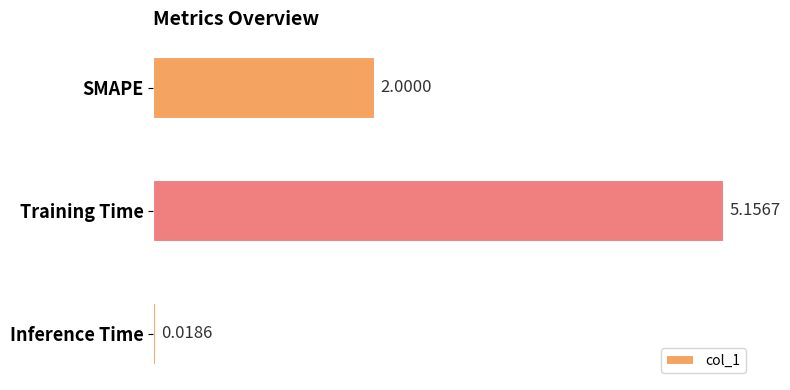

What is the change in value from Training Time to Inference Time?

-5.1